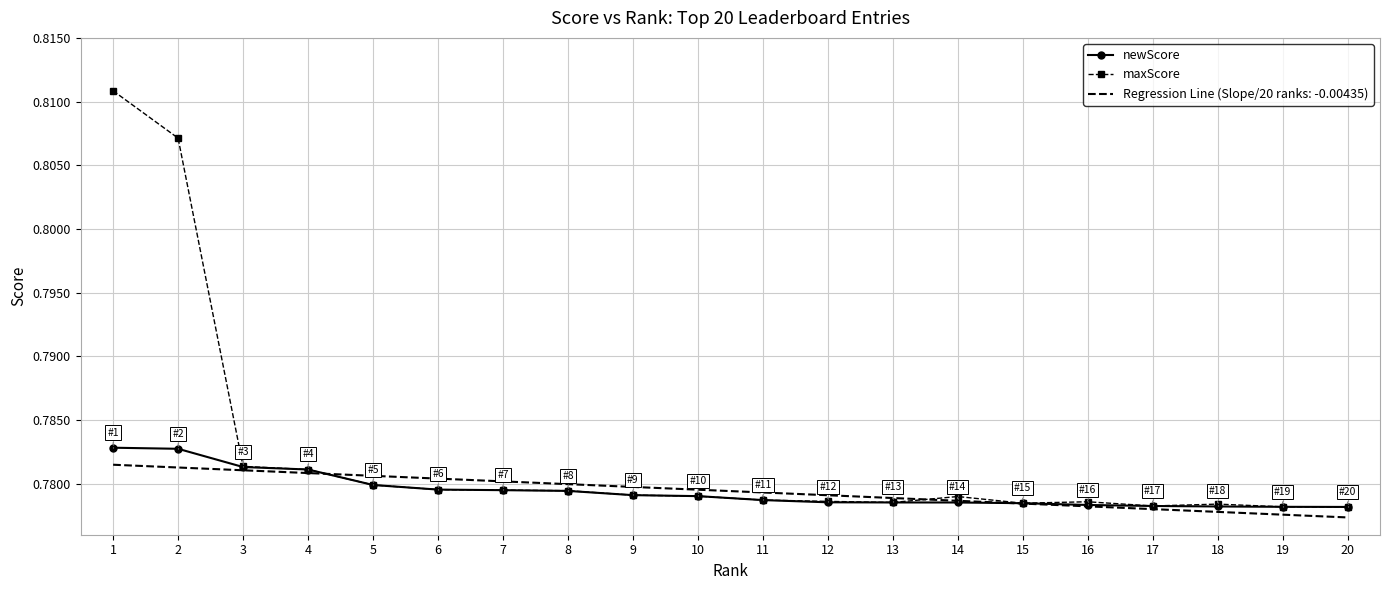

The value of maxScore at 20 is 1.3. True or false?

False